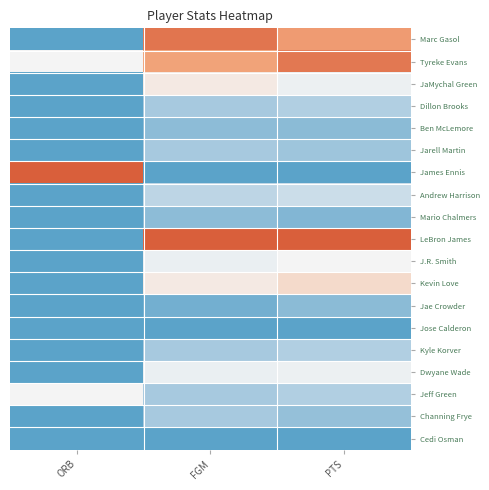

Which label corresponds to the smallest value in the chart?

ORB